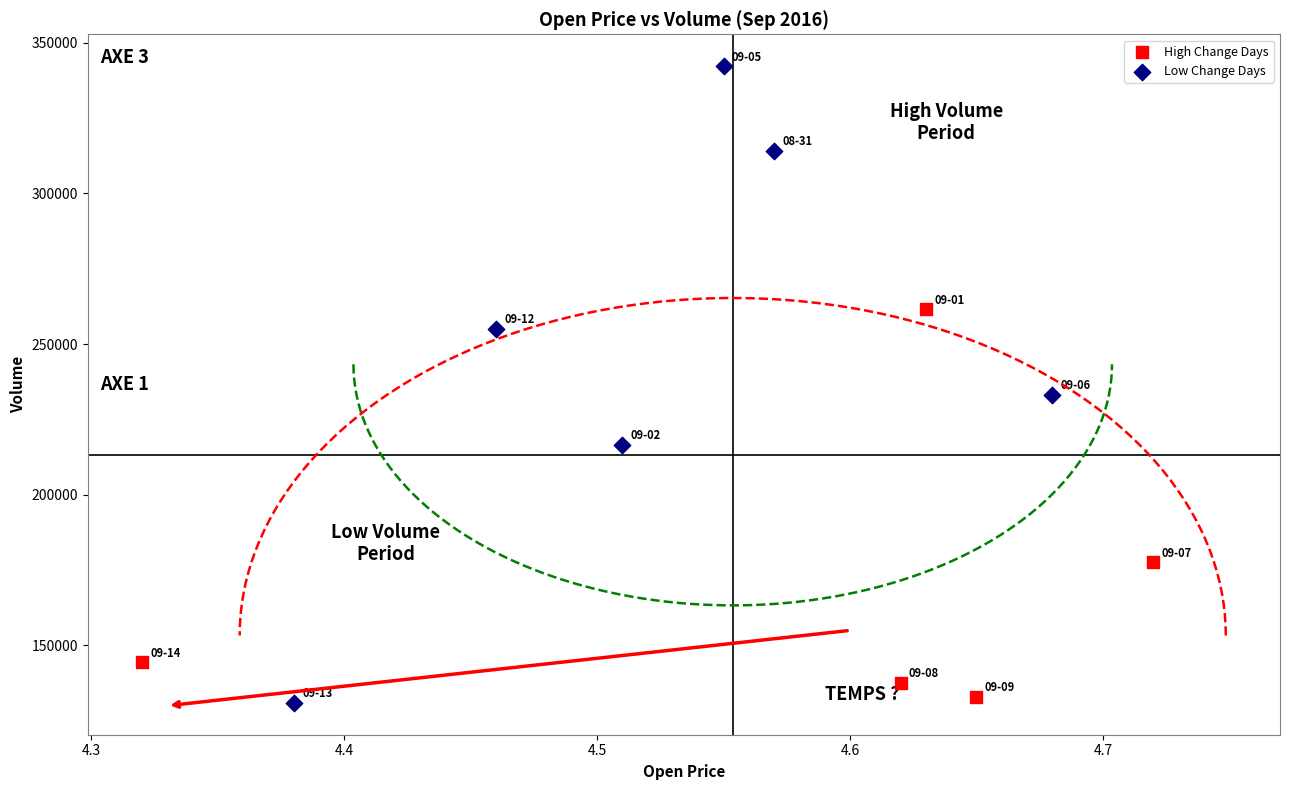

Which series has the largest Y range (max minus min)?

Low Change Days